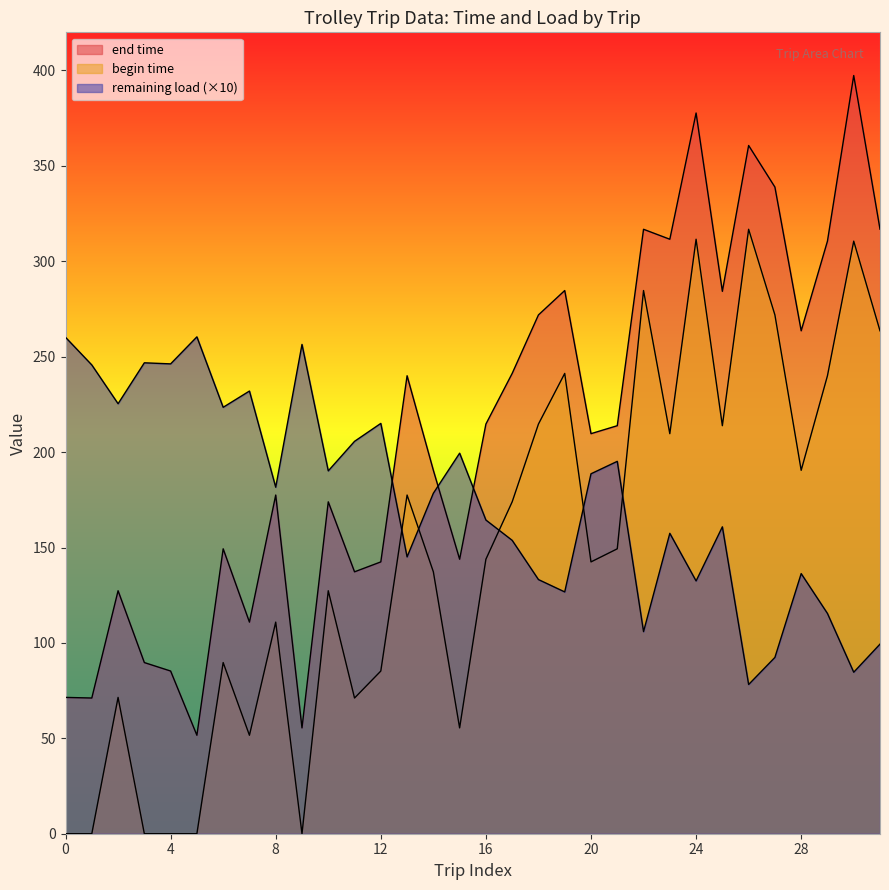

The end time series shows 377.4 at 20. True or false?

False